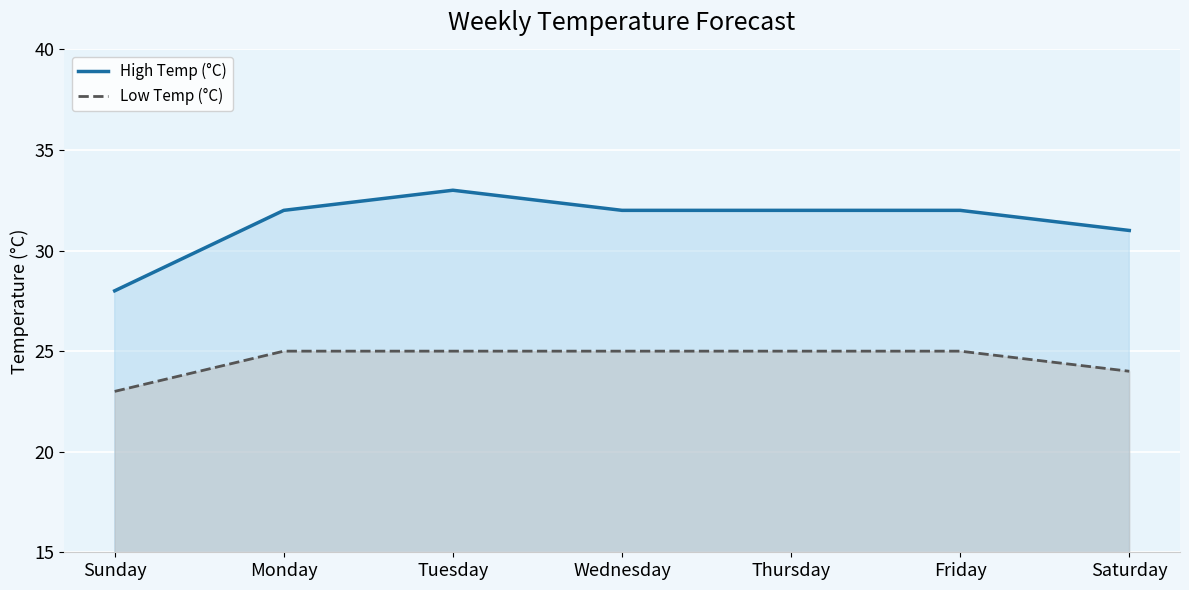

Between Thursday and Saturday, which series saw the biggest shift?

High Temp (°C)